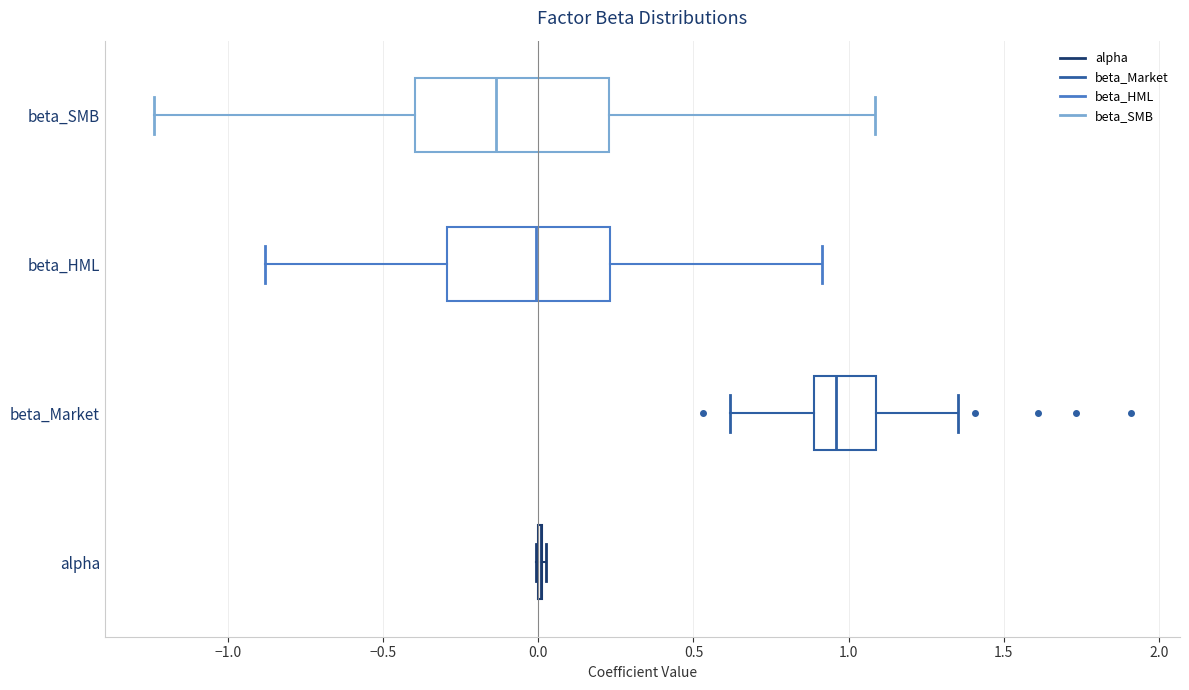

Where does the median line of the box for beta_HML sit on the x-axis? The values are not printed on the chart, so give them approximately, as read against the axis.

0.00